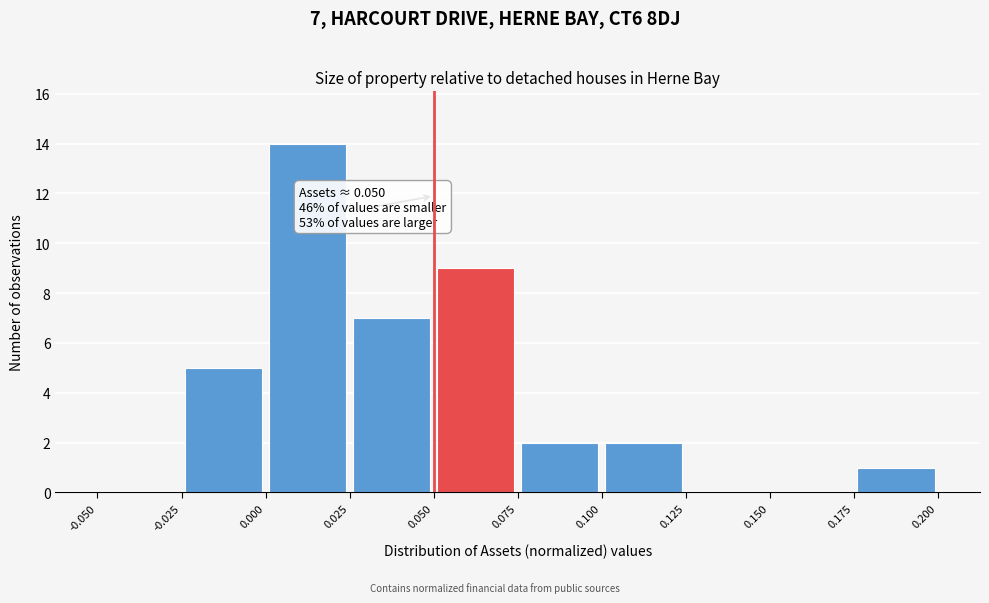

Over which range of the x-axis is the bar tallest?

0.000 to 0.025